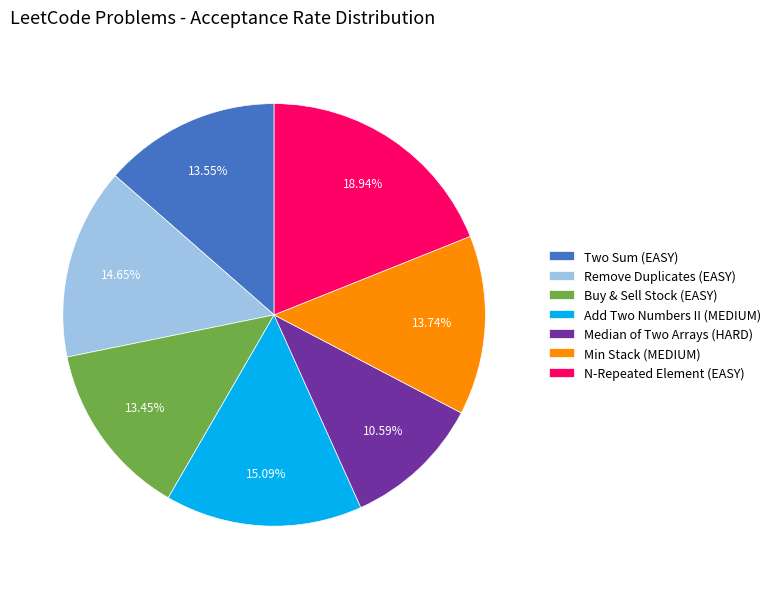

Does Min Stack (MEDIUM) represent more than half of the total?

No